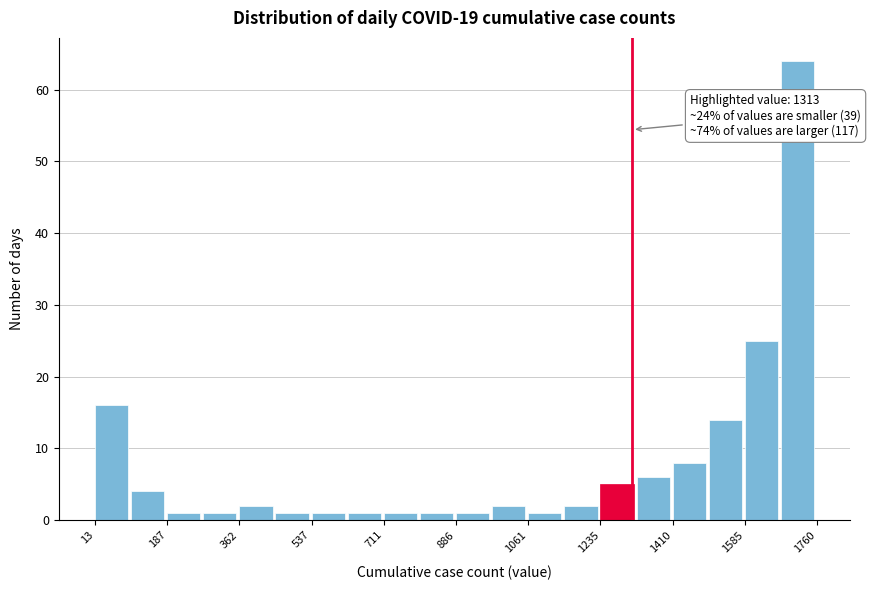

Which range on the x-axis has the tallest bar?

1680 to 1760